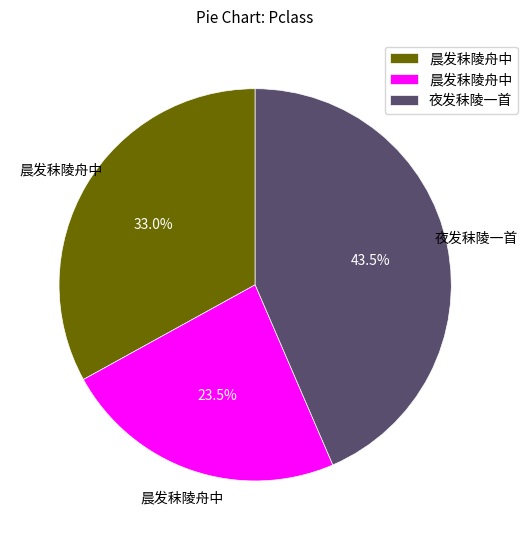

Is there a majority slice in this chart?

No